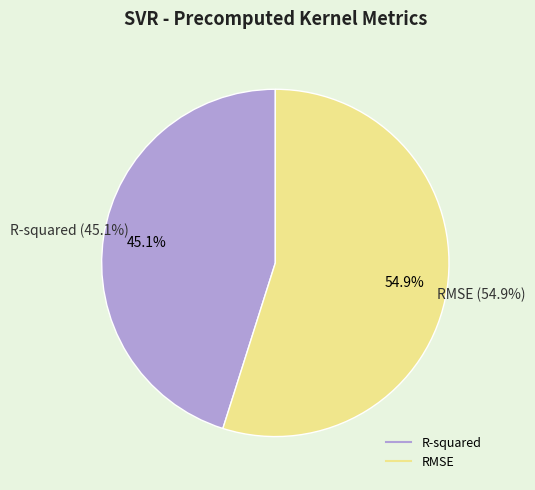

What percentage is the RMSE slice, to the nearest percent?

55%